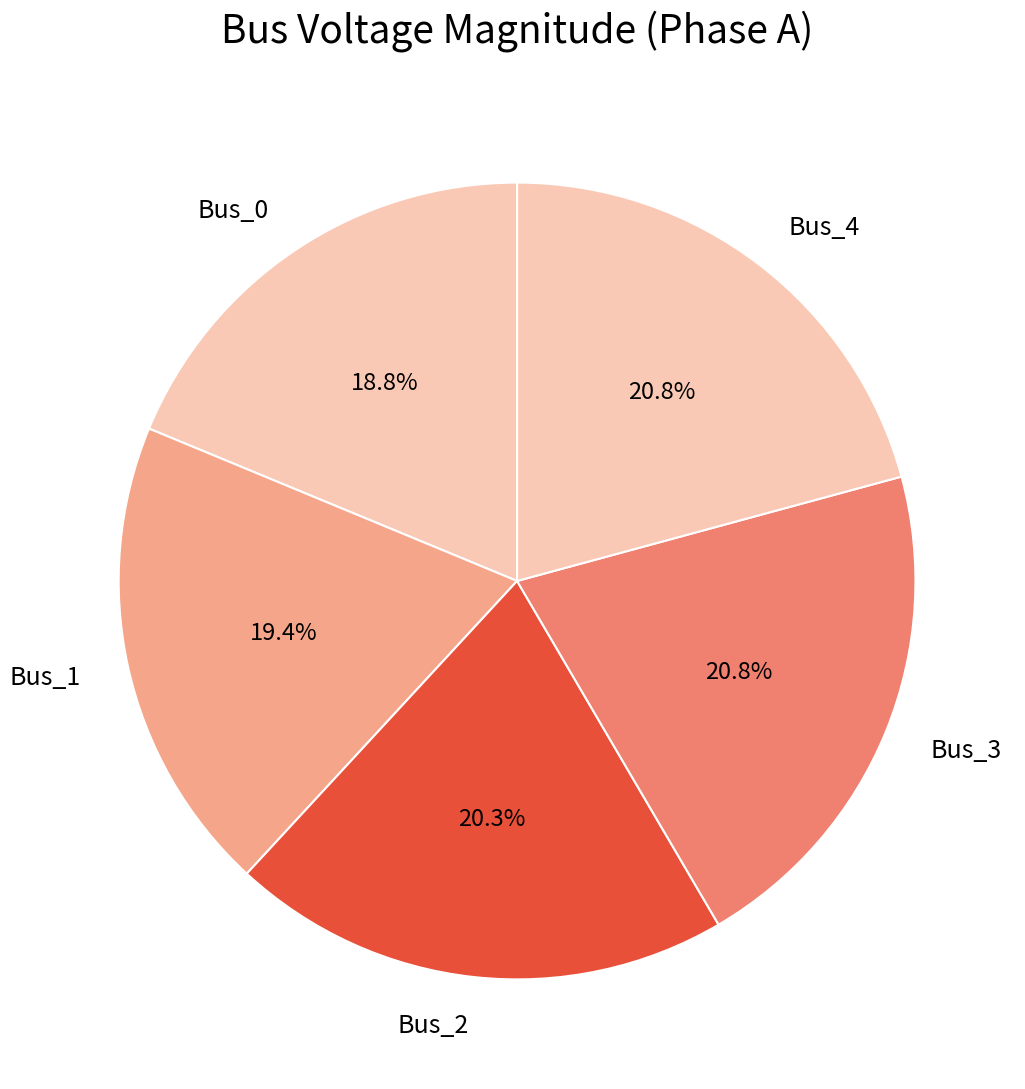

The Bus_4 slice represents 28% of the pie. True or false?

False